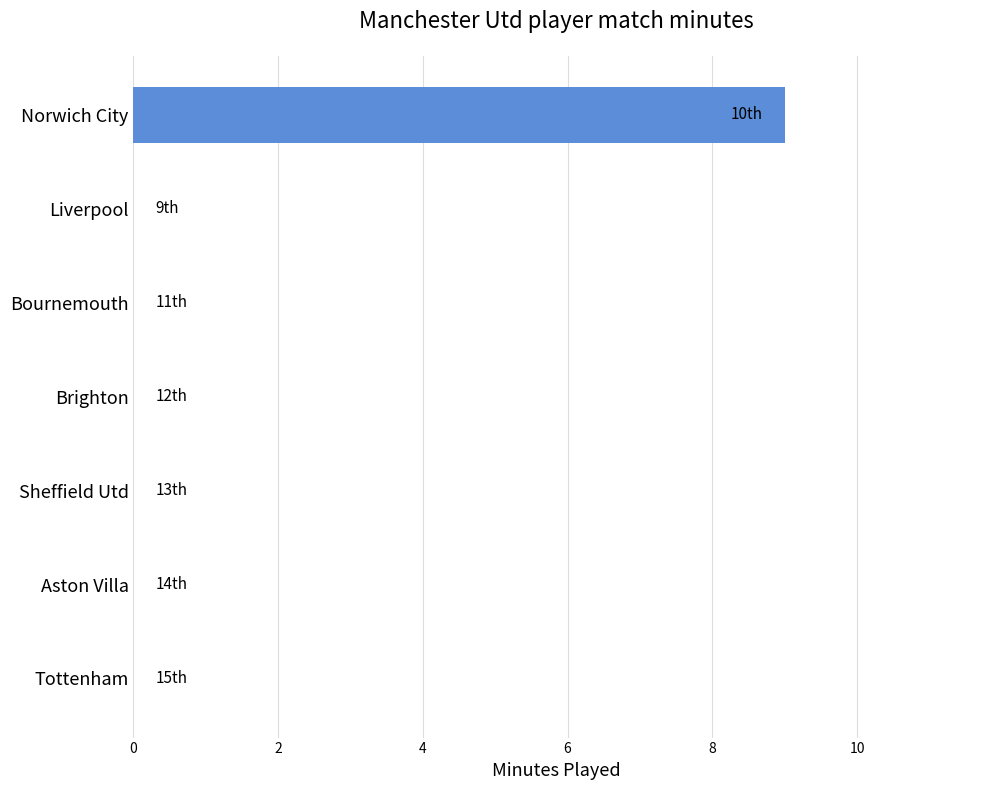

What is the change in value from Norwich City to Sheffield Utd?

-9